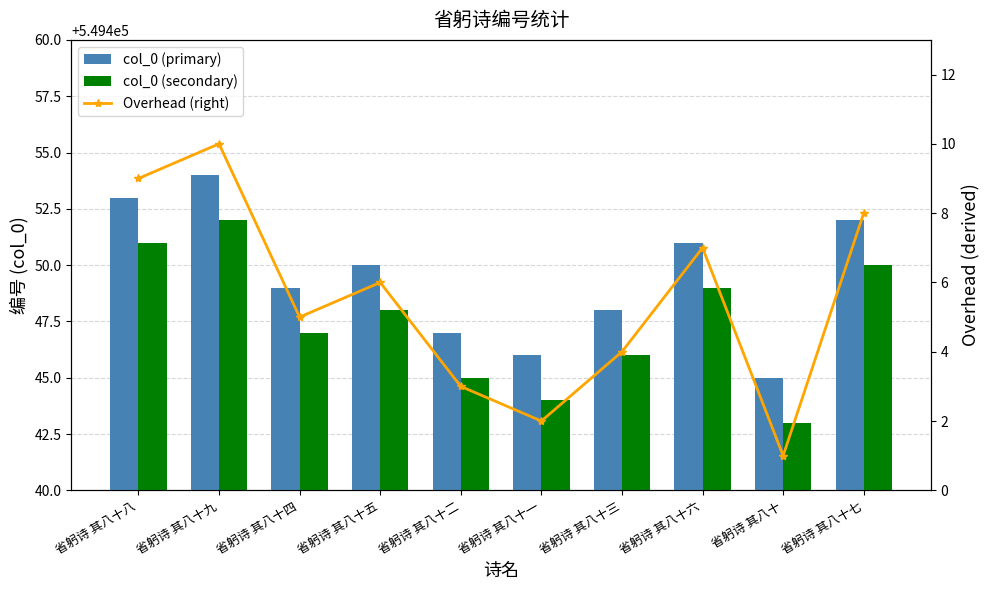

What value does the col_0 (primary) series have at 省躬诗 其八十九?

549454